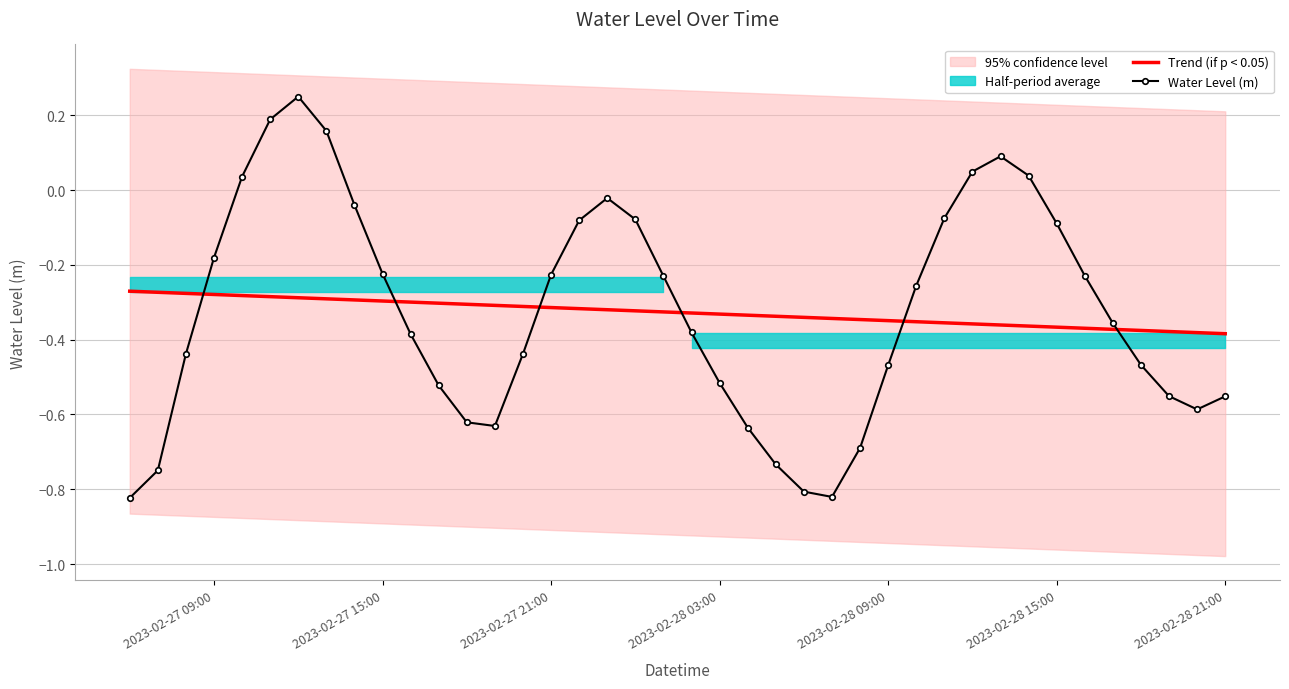

How many times do Trend (if p < 0.05) and Water Level (m) cross each other?

6